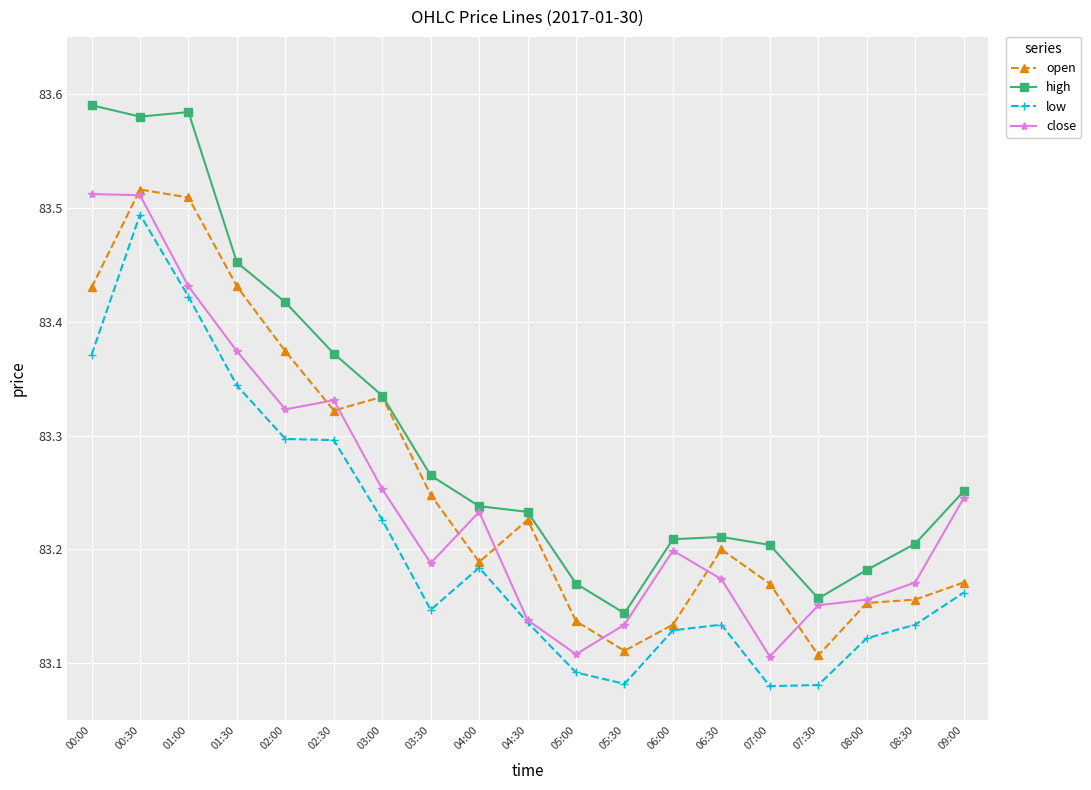

How many open values are between 83 and 84?

19